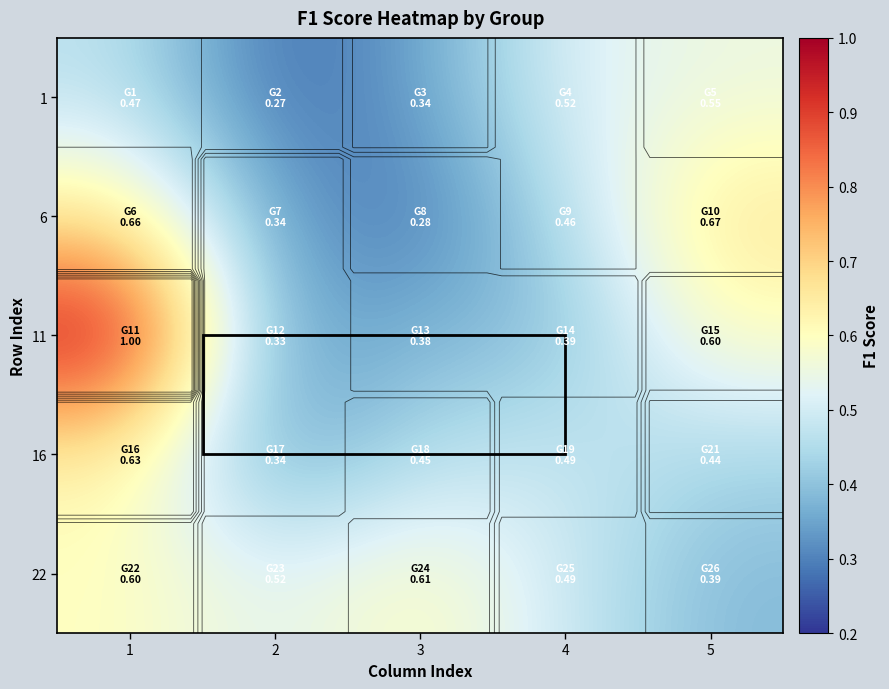

Which series has the widest spread of values?

11